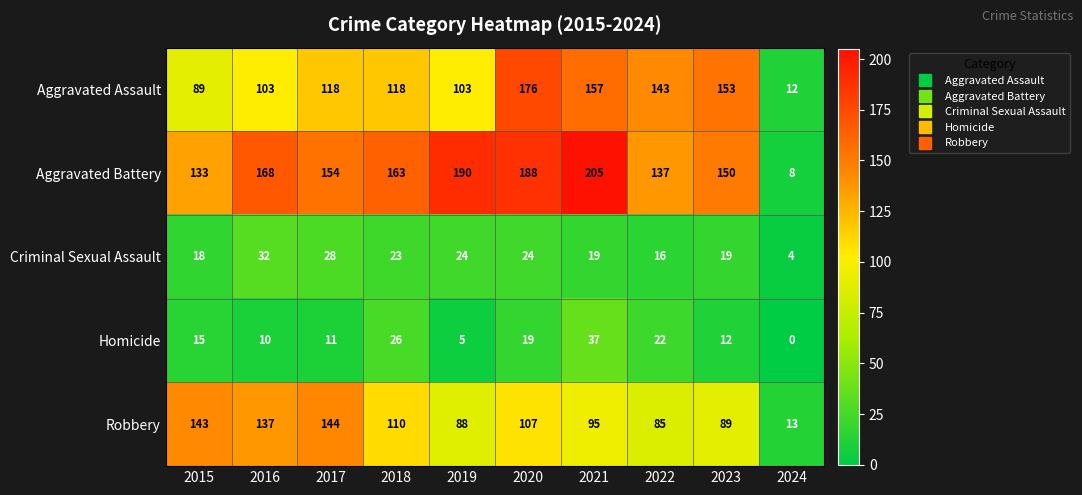

What is the difference between the highest and lowest values at 2017?

143